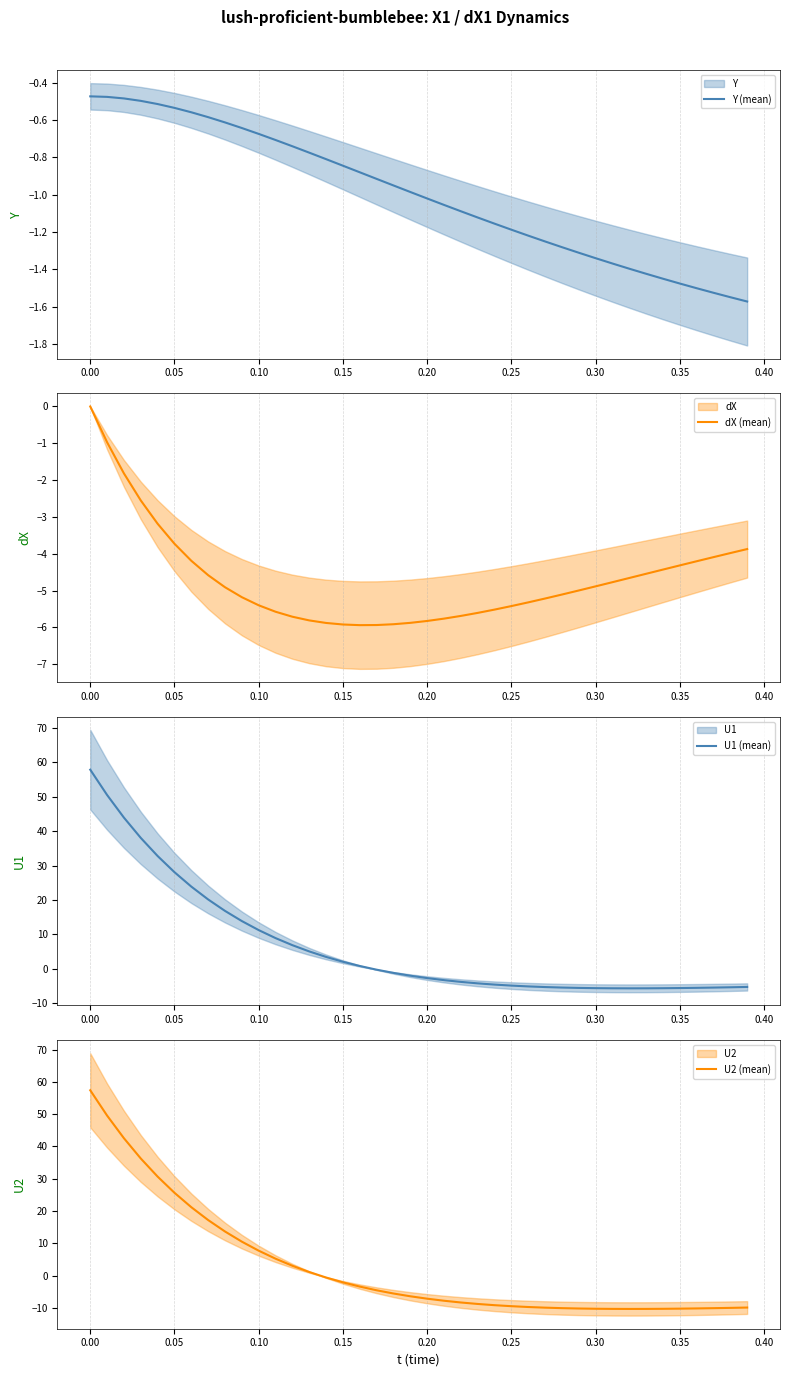

What is the difference between the maximum and minimum values in the Y (mean) series?

1.1